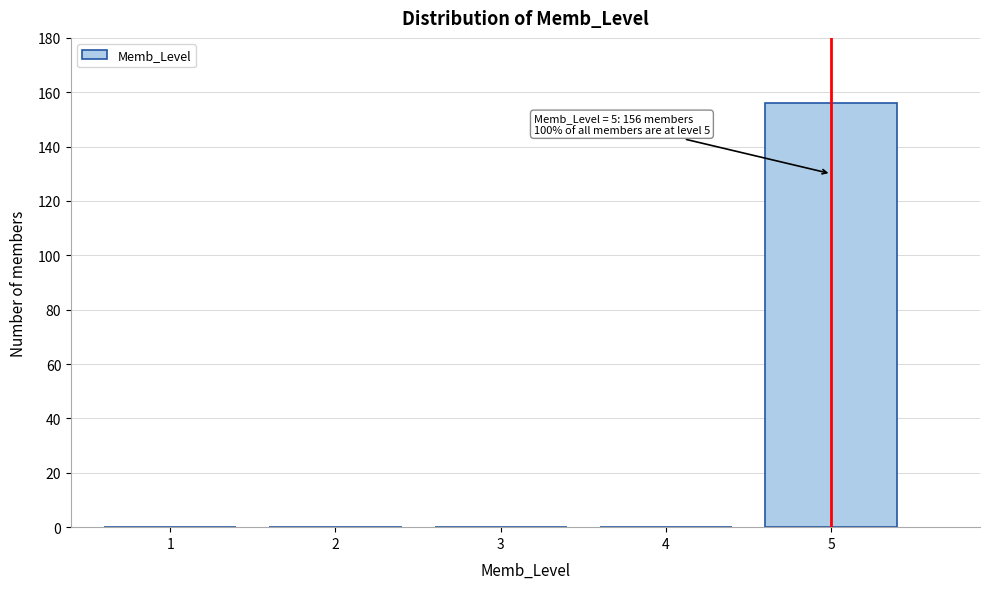

Reading left to right, list all the values displayed in this chart.

1=0	2=0	3=0	4=0	5=156